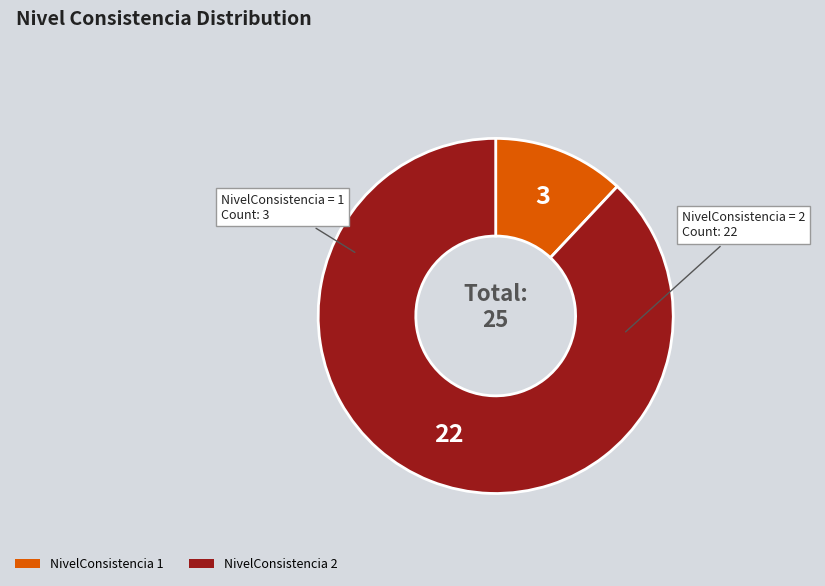

Is there any slice that represents more than half of the pie?

Yes